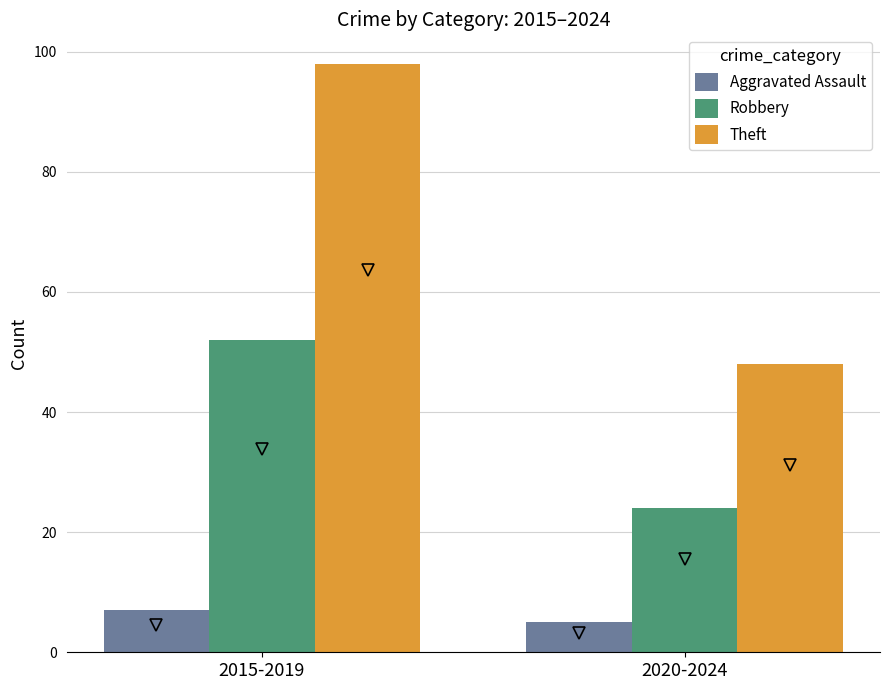

Is the value of Aggravated Assault at 2020-2024 greater than the value of Theft at 2020-2024?

No